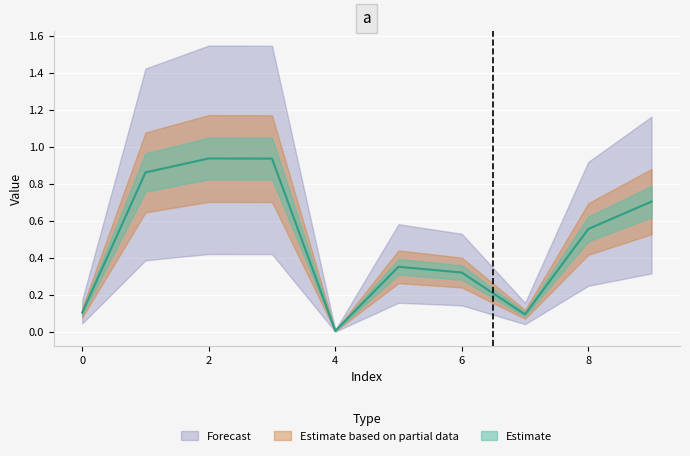

How many interior local valleys (lower than both neighbors) does the data have?

2